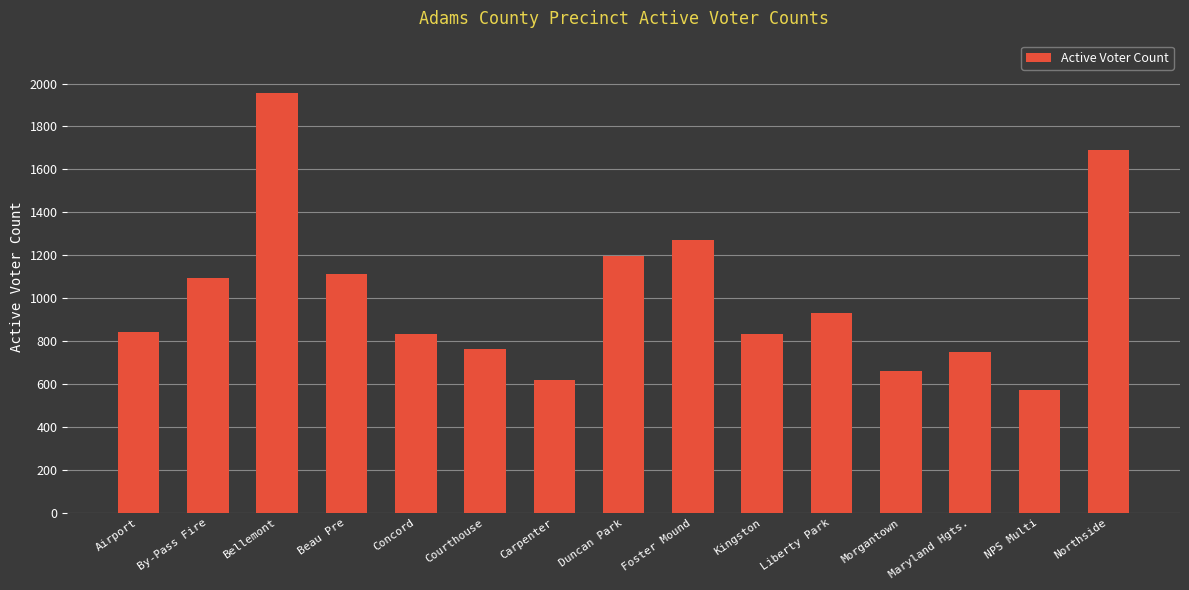

What is the change in value from Concord to Northside?

+858